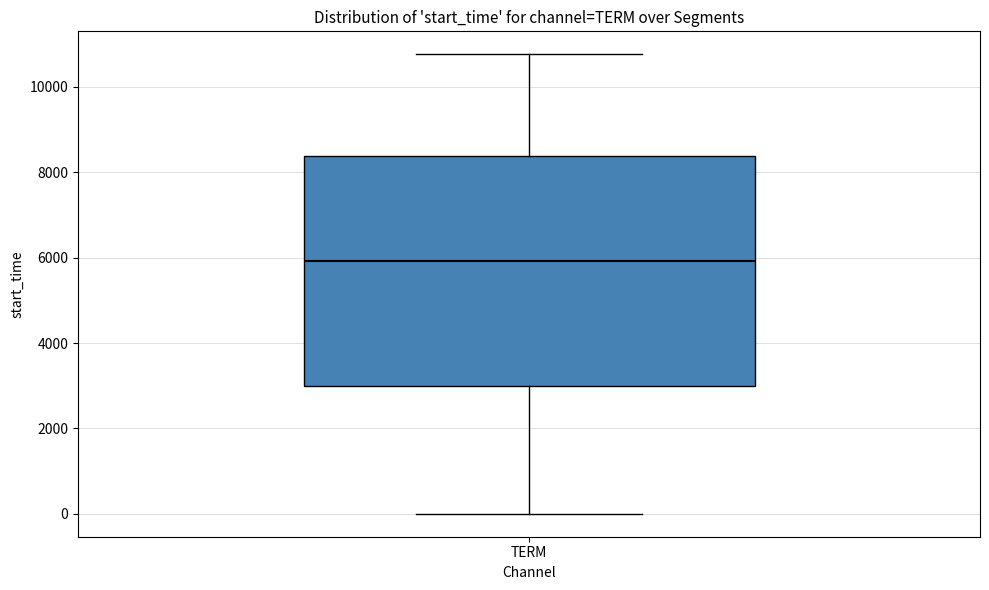

Transcribe this box plot: give where the median line is, the range the box spans, and where the two whiskers end, as read against the y-axis. The values are not printed on the chart, so give them approximately, as read against the axis.

median 6000, box 3000 to 8400, whiskers 0 to 10800